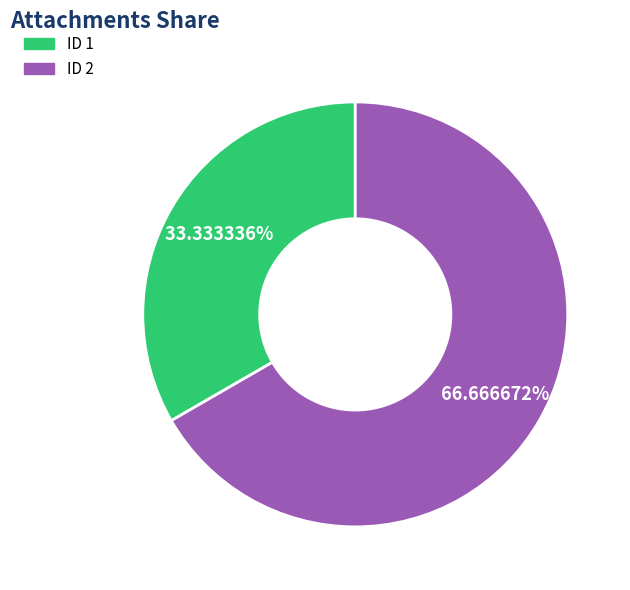

Count the number of slices in the pie.

2